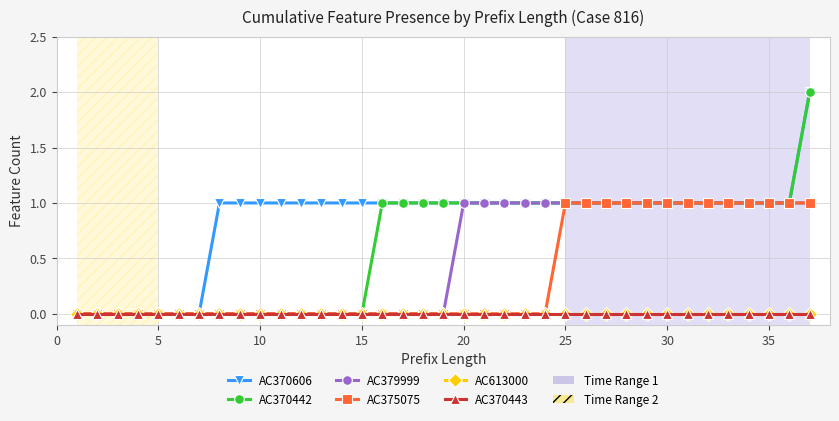

Does the chart have visible grid lines?

Yes